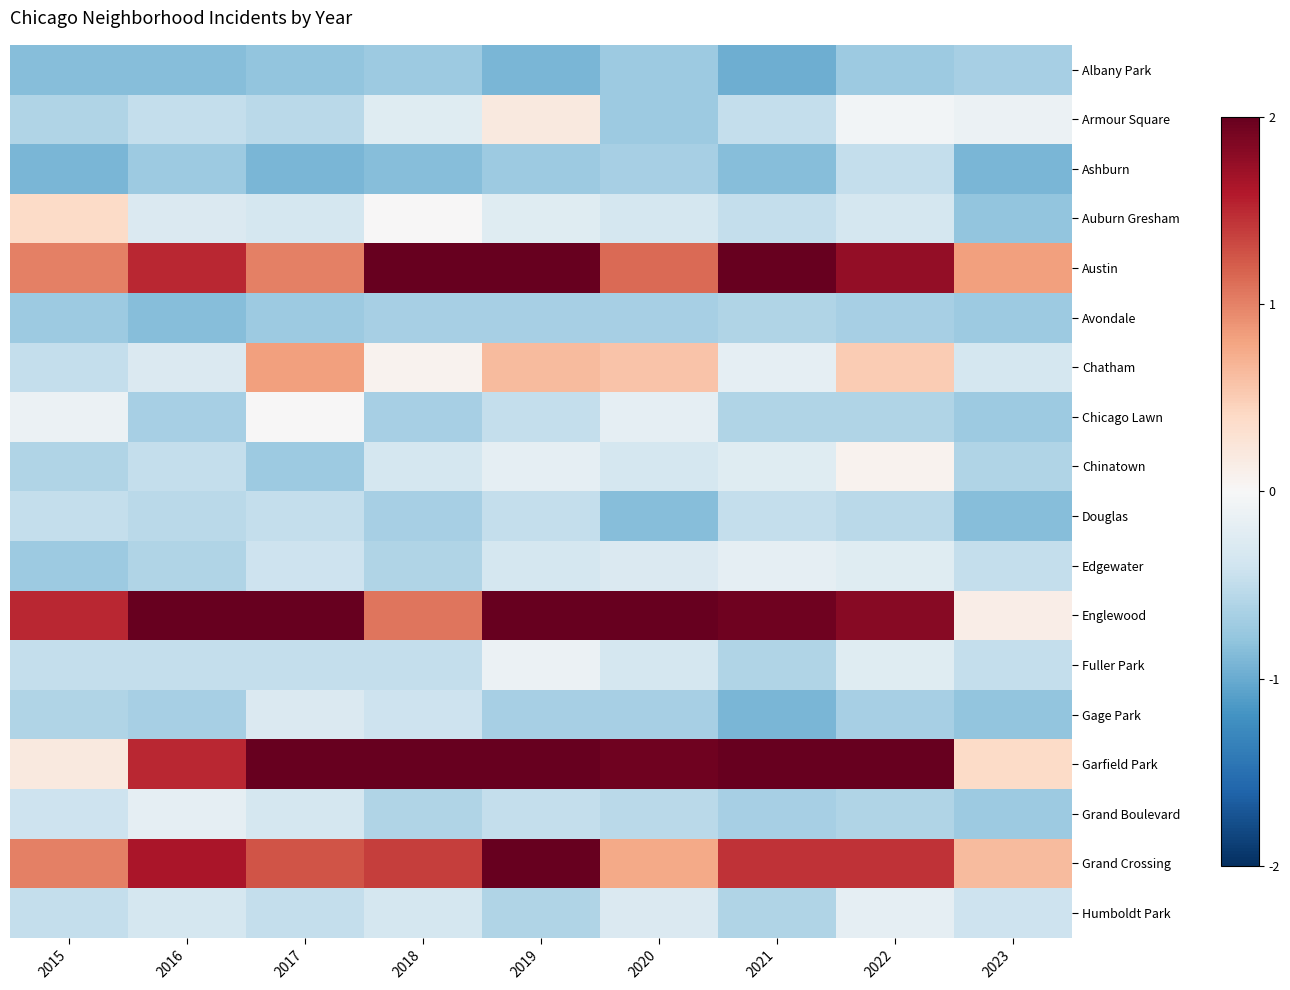

List the series in order of their peak value, highest first.

Austin, Englewood, Garfield Park, Grand Crossing, Chatham, Auburn Gresham, Armour Square, Chinatown, Chicago Lawn, Fuller Park, Edgewater, Grand Boulevard, Humboldt Park, Gage Park, Ashburn, Douglas, Avondale, Albany Park